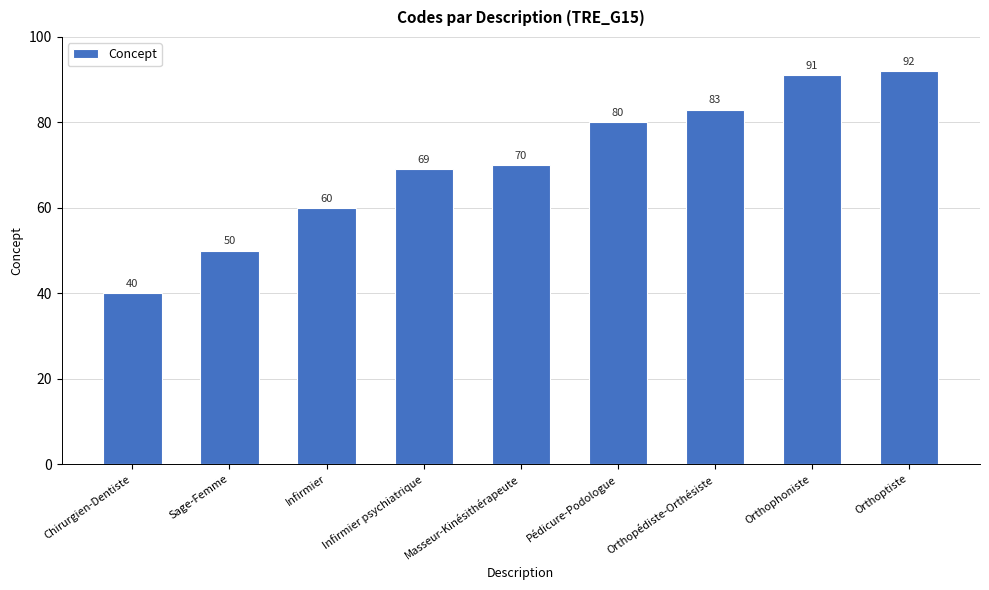

Rank the categories by value from highest to lowest.

Orthoptiste, Orthophoniste, Orthopédiste-Orthésiste, Pédicure-Podologue, Masseur-Kinésithérapeute, Infirmier psychiatrique, Infirmier, Sage-Femme, Chirurgien-Dentiste